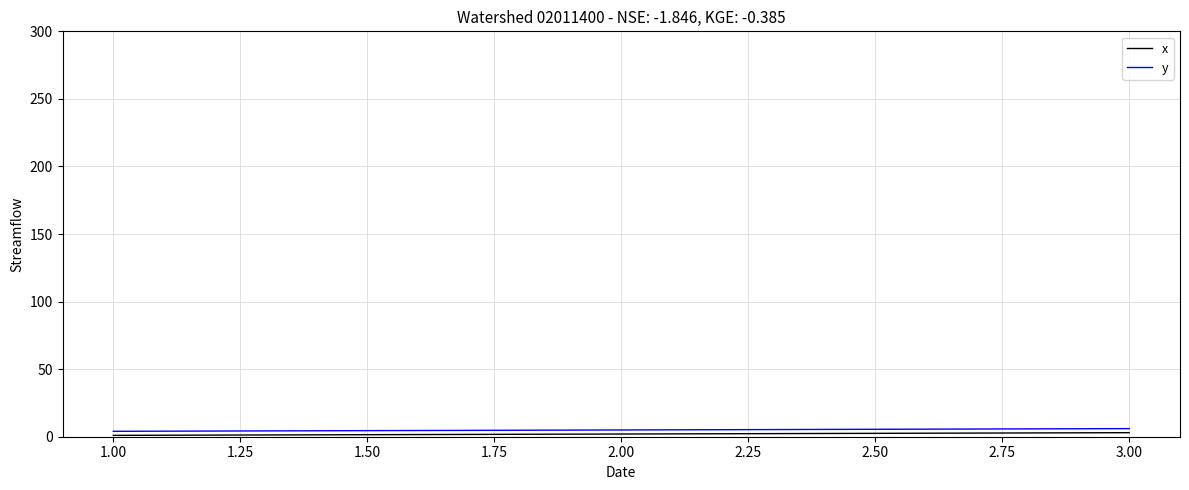

What is the average value of the y series?

5